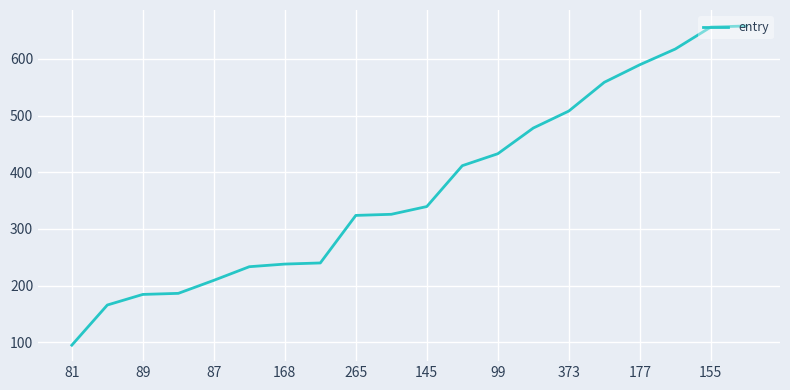

What is the smallest value displayed?

94.9